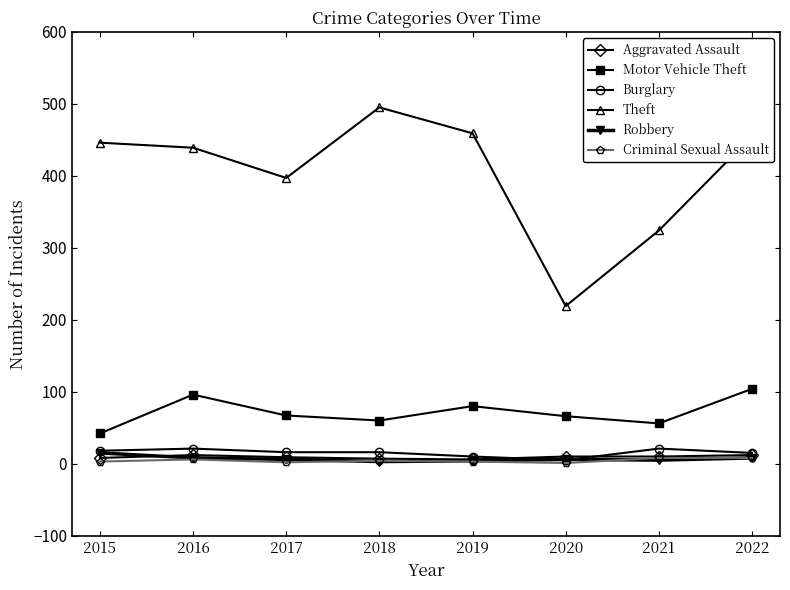

The Theft series shows 459 at 2019. True or false?

True